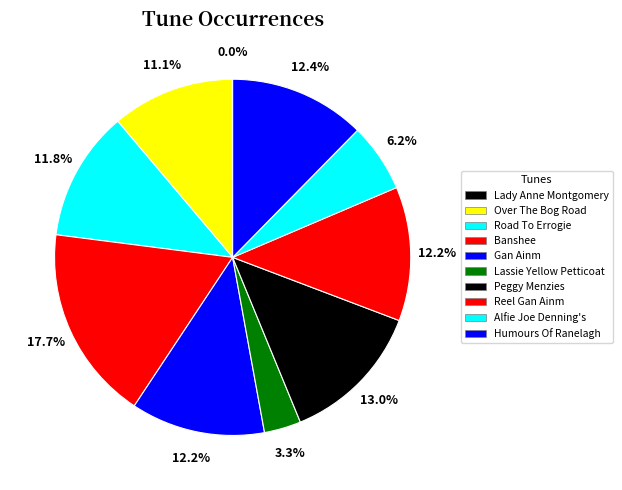

To the nearest percent, what is the average slice percentage?

10%